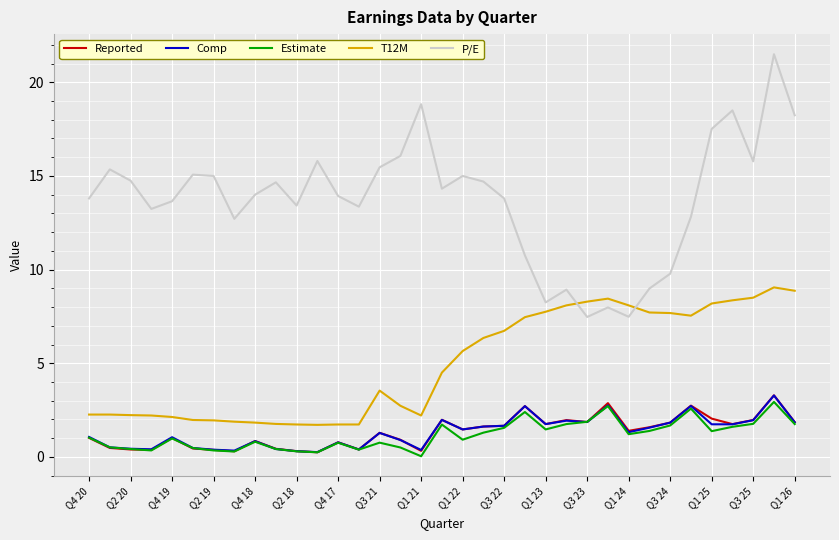

True or false: P/E and T12M cross at least once.

True